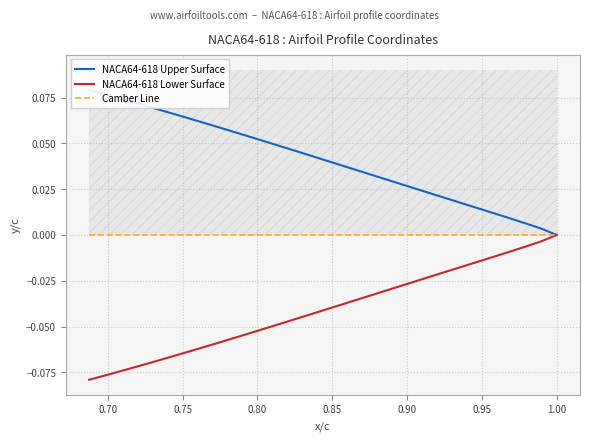

Is this an area chart (filled region under the line)?

No